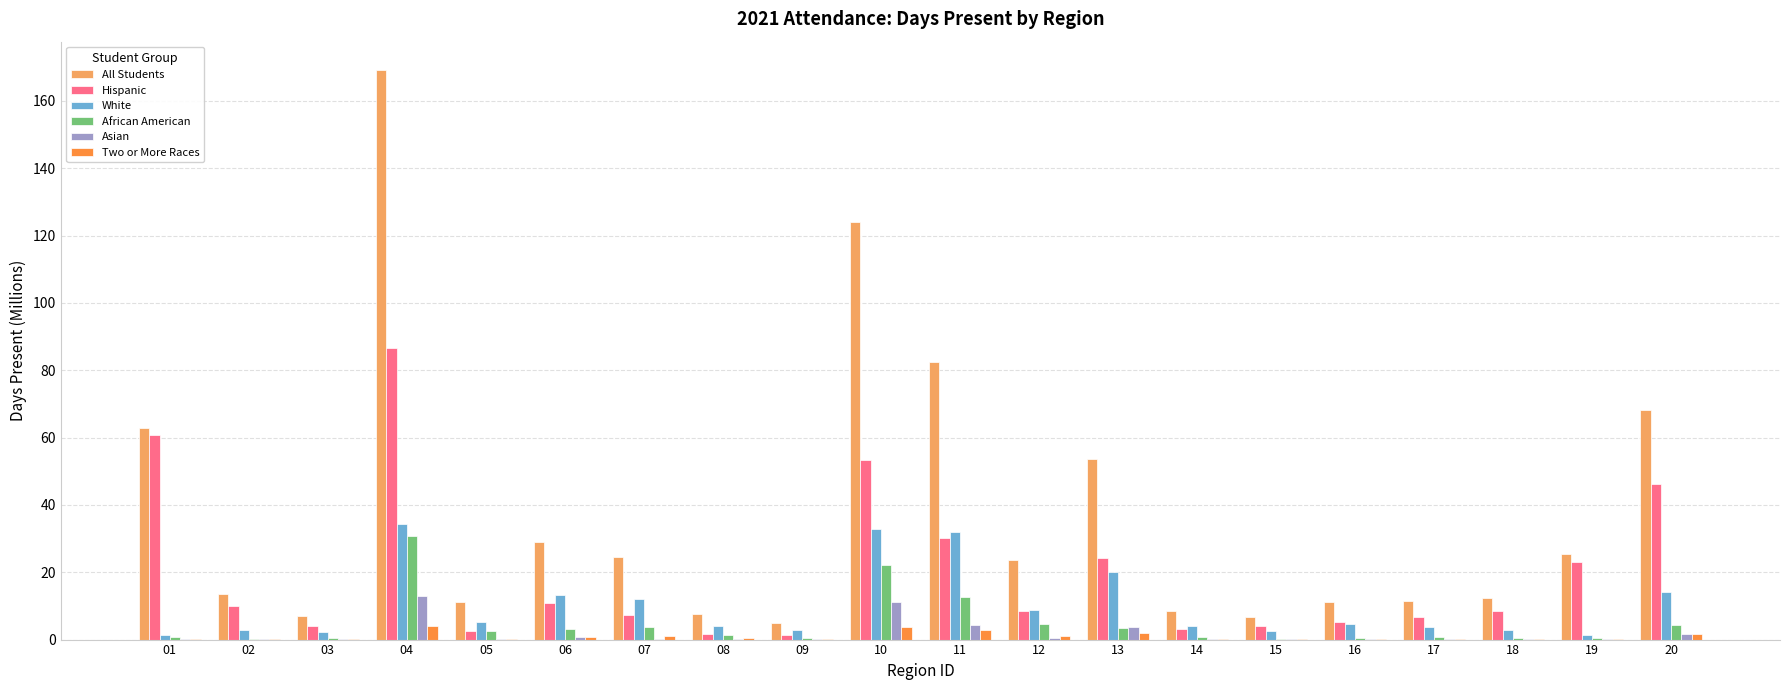

The value of All Students at 15 is 6.8. True or false?

True